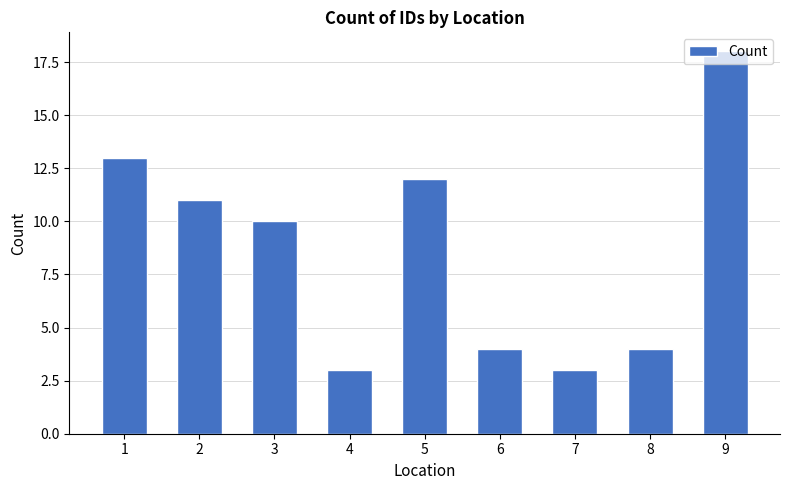

What is the minimum value shown in the chart?

3